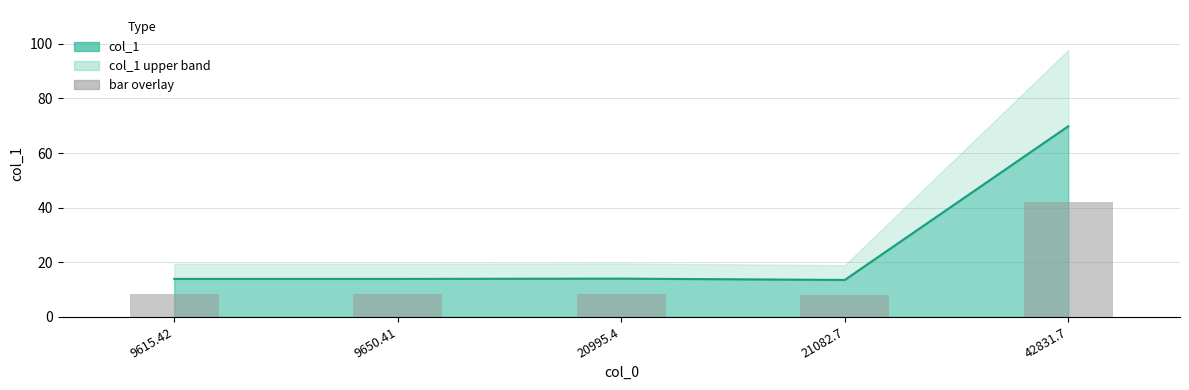

Reading right to left, transcribe all the data shown in this chart.

41.9	8.1	8.4	8.3	8.3